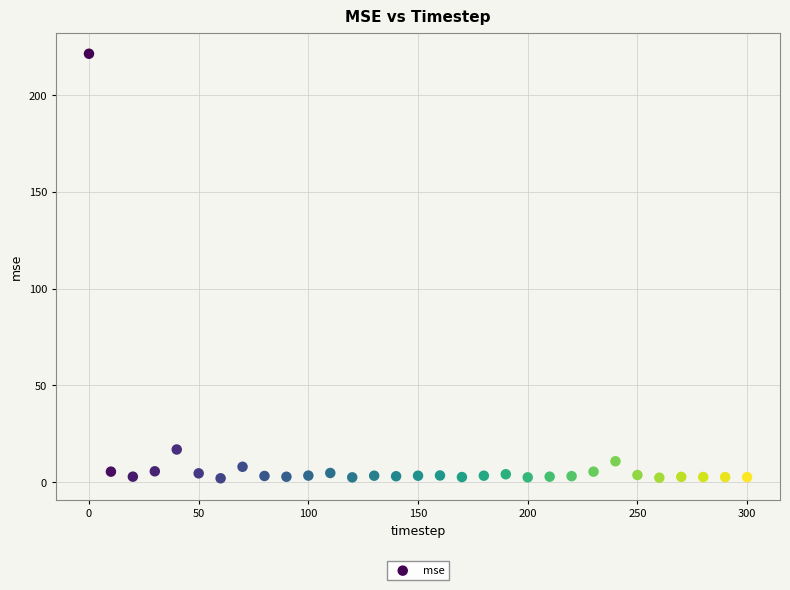

What is the range of Y values (max minus min)?

219.3